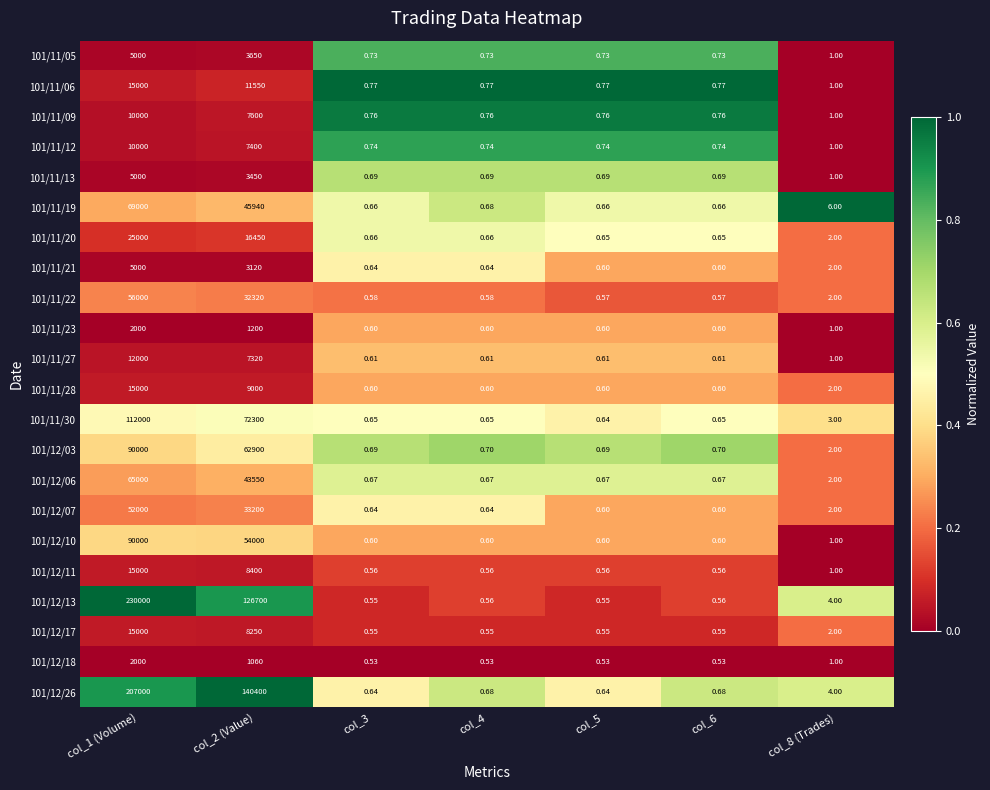

What is the difference between the highest and lowest values at col_6?

0.2